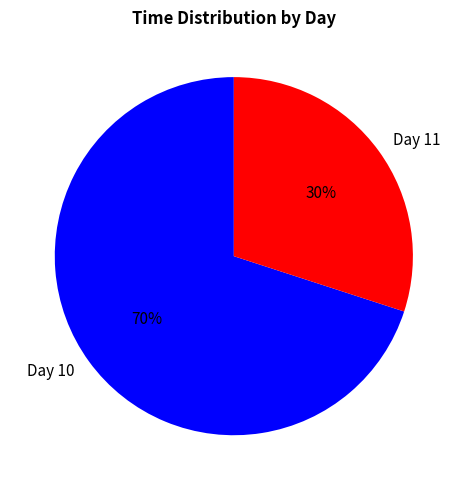

Which slice is the largest?

Day 10